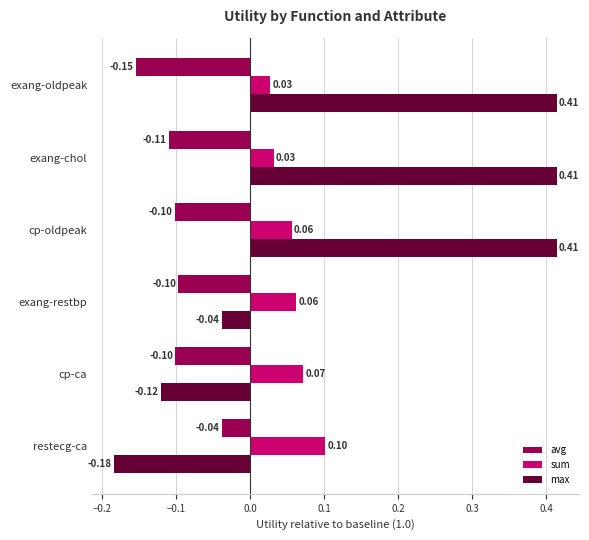

At how many categories does at least one series exceed 0?

6